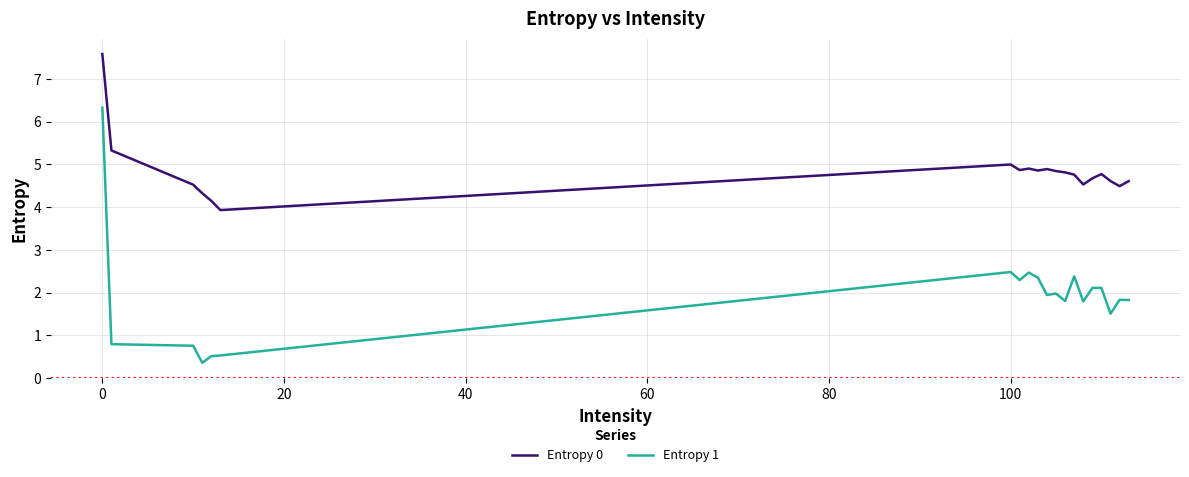

True or false: Entropy 1 and Entropy 0 intersect in this chart.

False